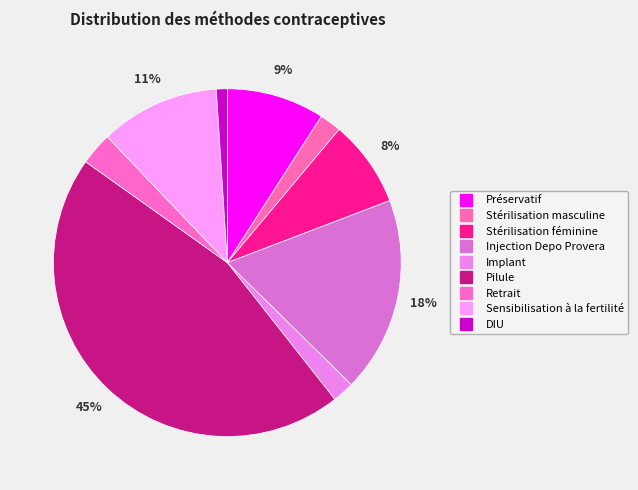

The DIU slice represents 1% of the pie. True or false?

True